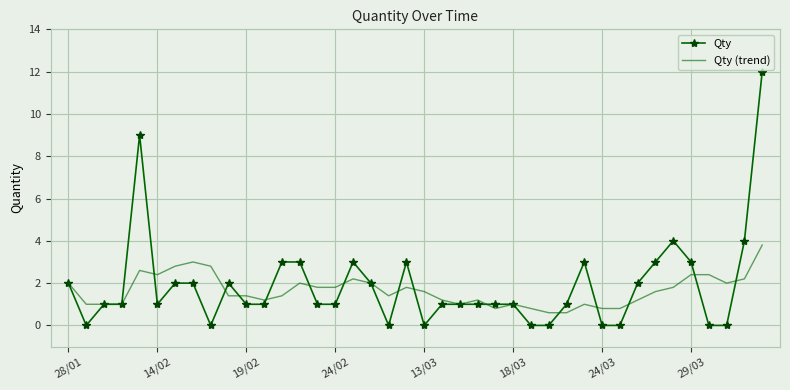

What is the maximum value shown in the chart?

12.0